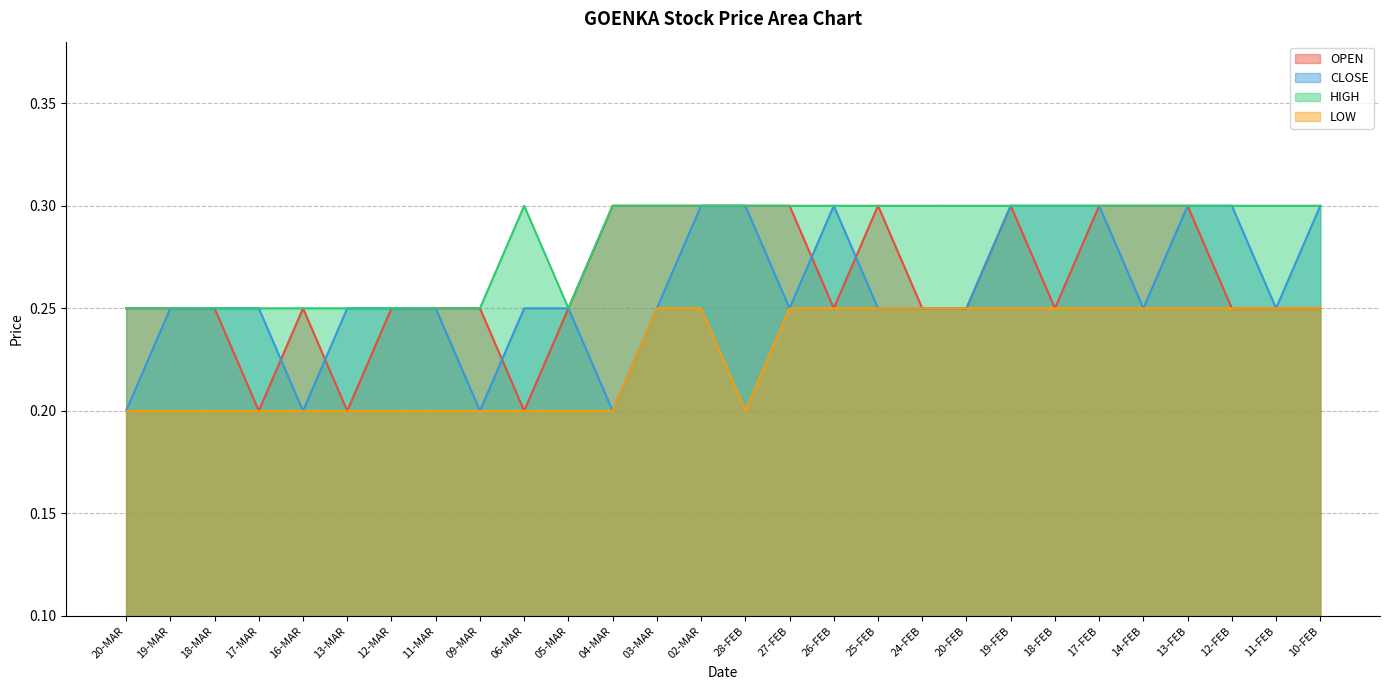

What are all the series names shown in the legend?

OPEN, CLOSE, HIGH, LOW